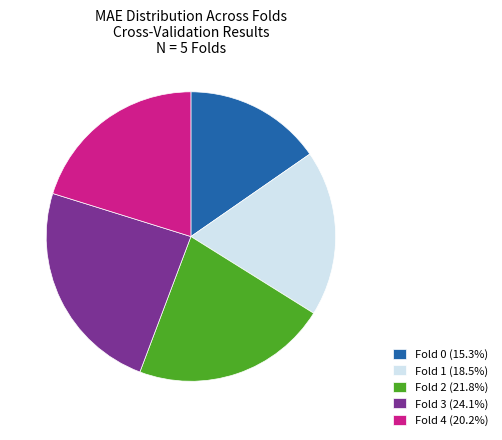

Which category has the biggest portion of the pie?

Fold 3